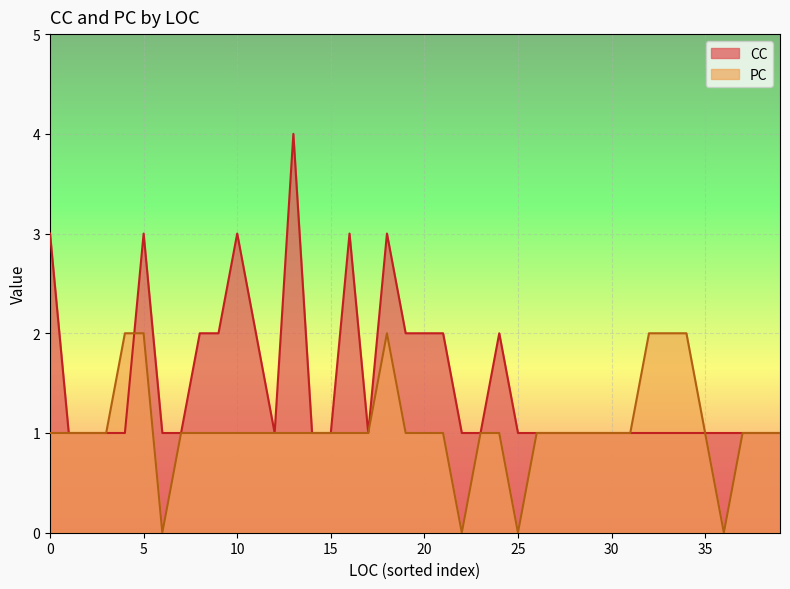

How many interior local peaks does the CC series have?

6